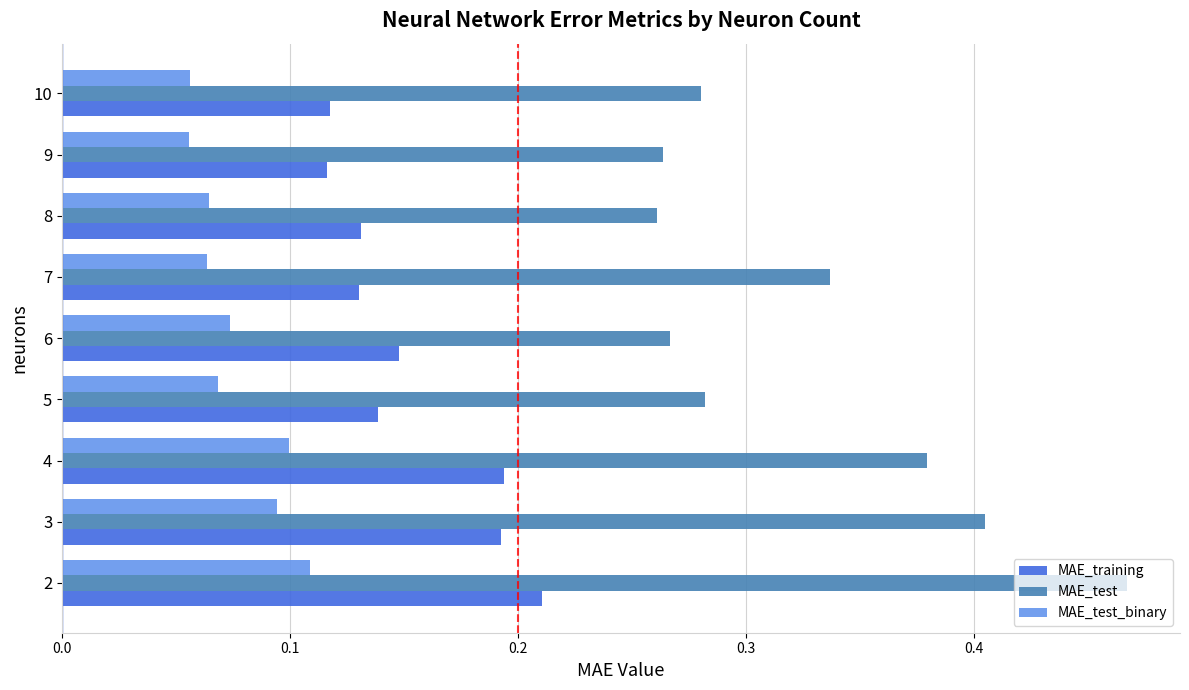

What is the sum of all MAE_training values?

1.4